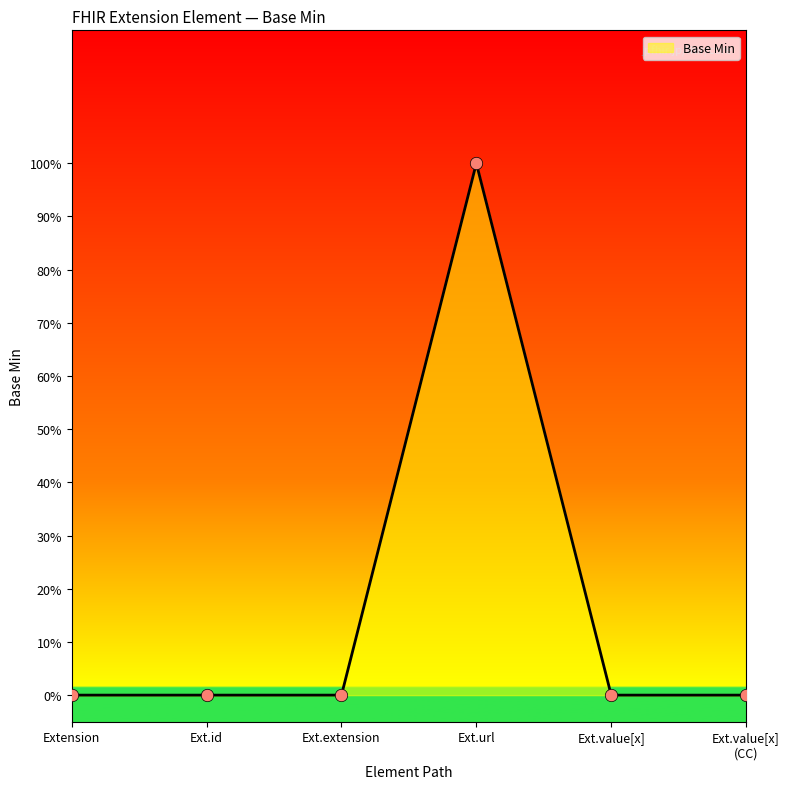

Which has a higher value, Ext.id or Ext.value[x]?

Ext.id